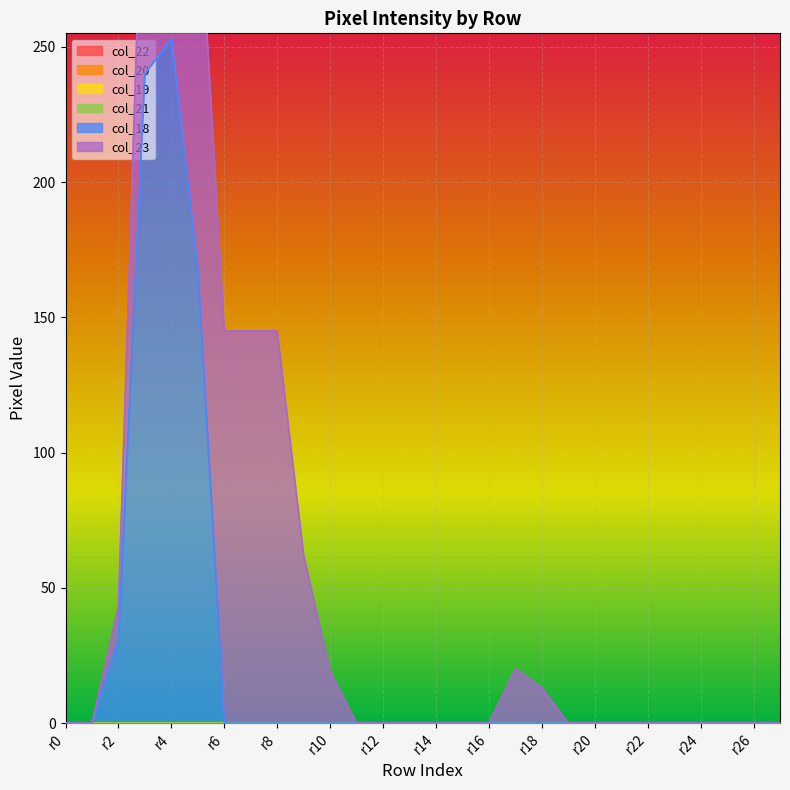

Is it true that col_18 equals -131 at r14?

False